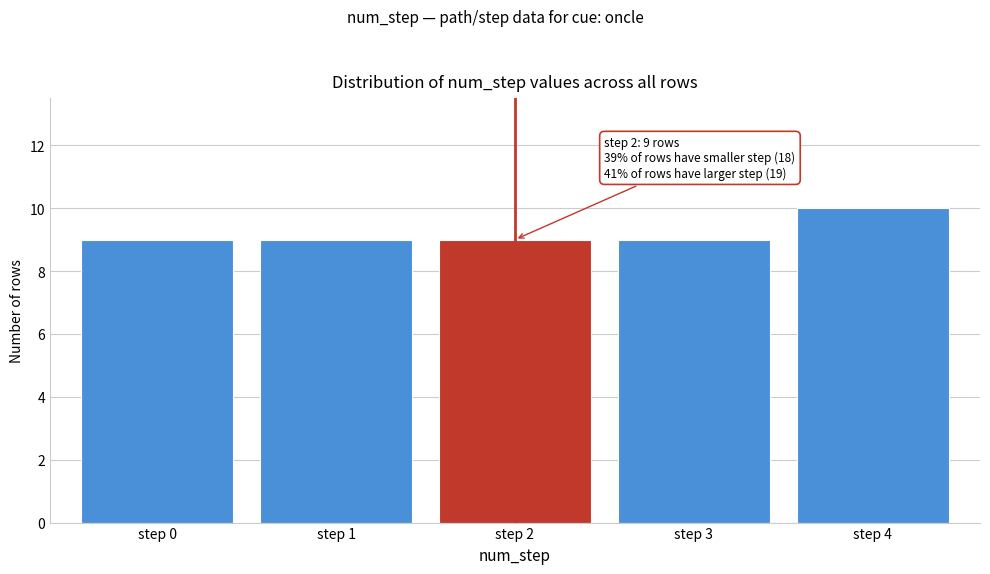

Reading left to right, what are all the values shown in this chart?

step 0=9	step 1=9	step 2=9	step 3=9	step 4=10